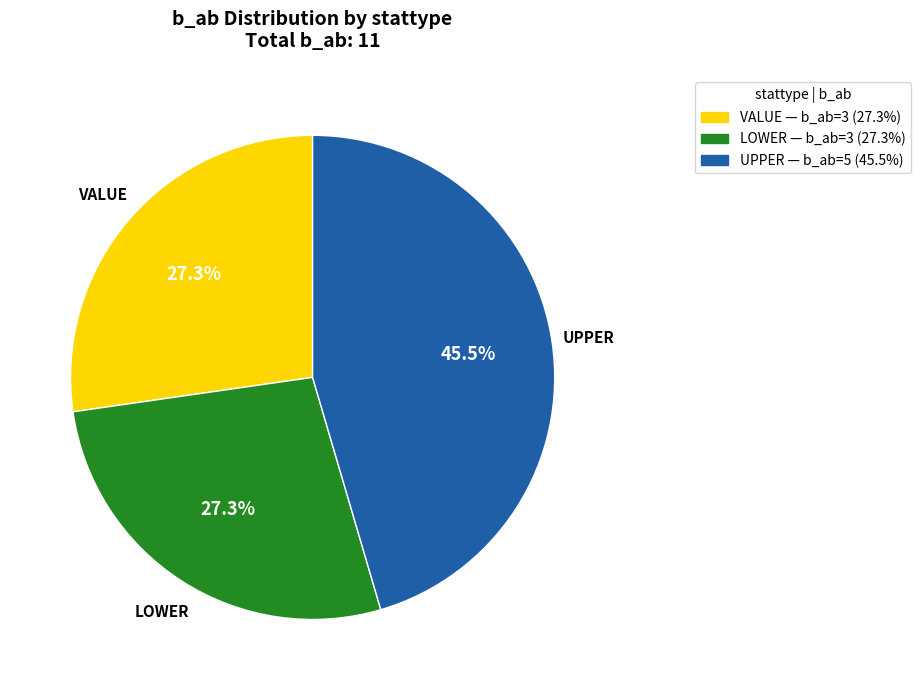

Count the number of slices in the pie.

3